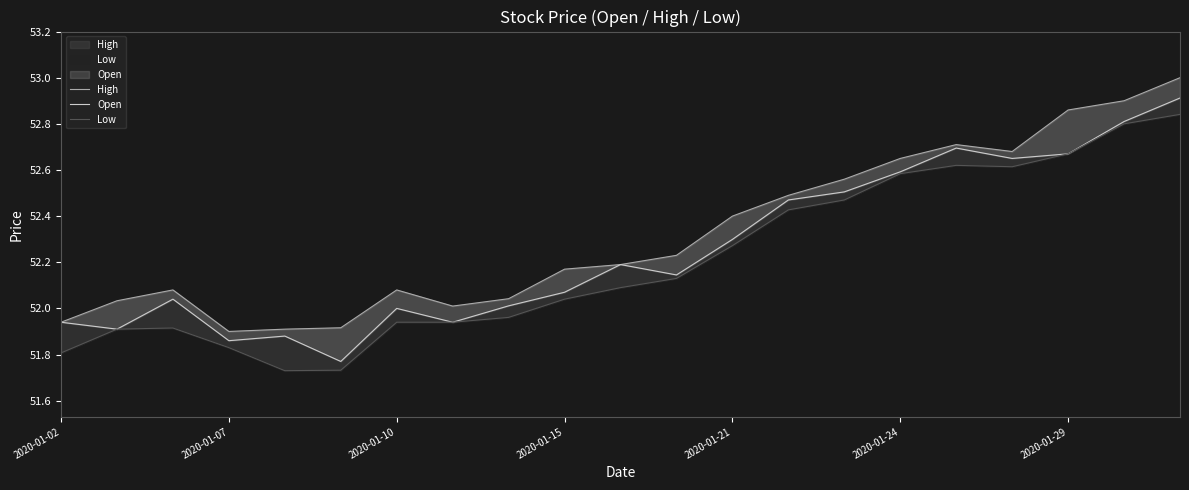

What are all the series names shown in the legend?

High, Open, Low